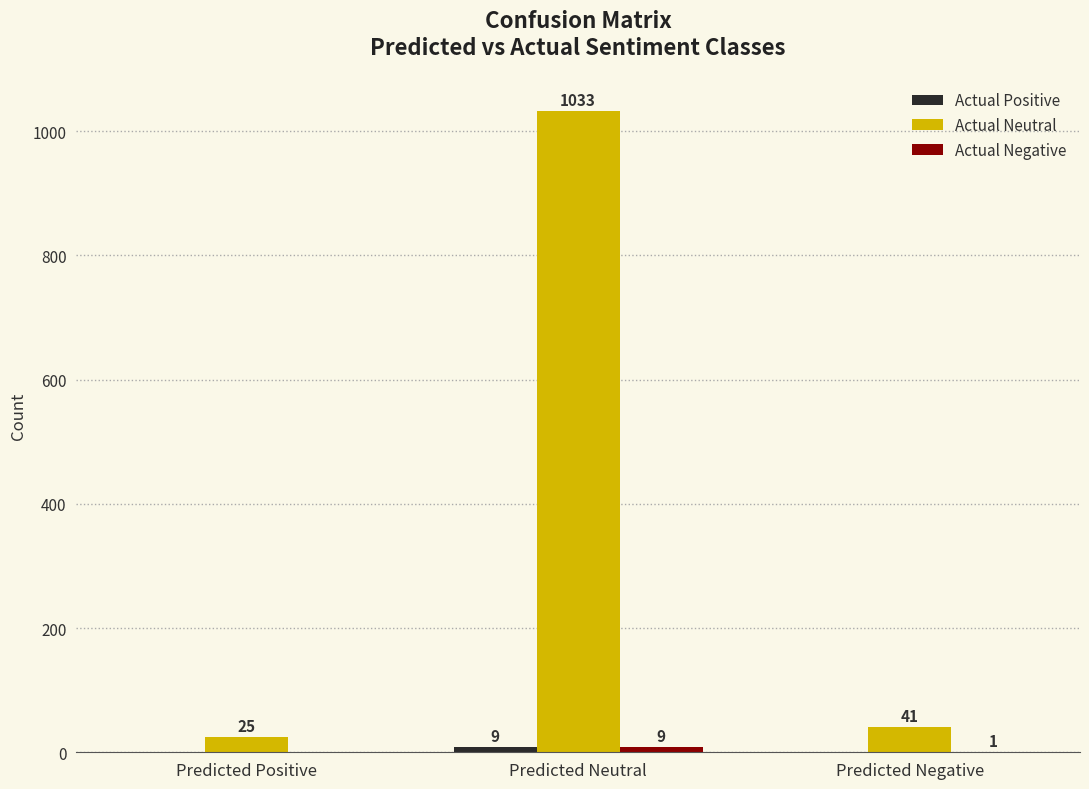

Which category has the highest value in the Actual Neutral series?

Predicted Neutral